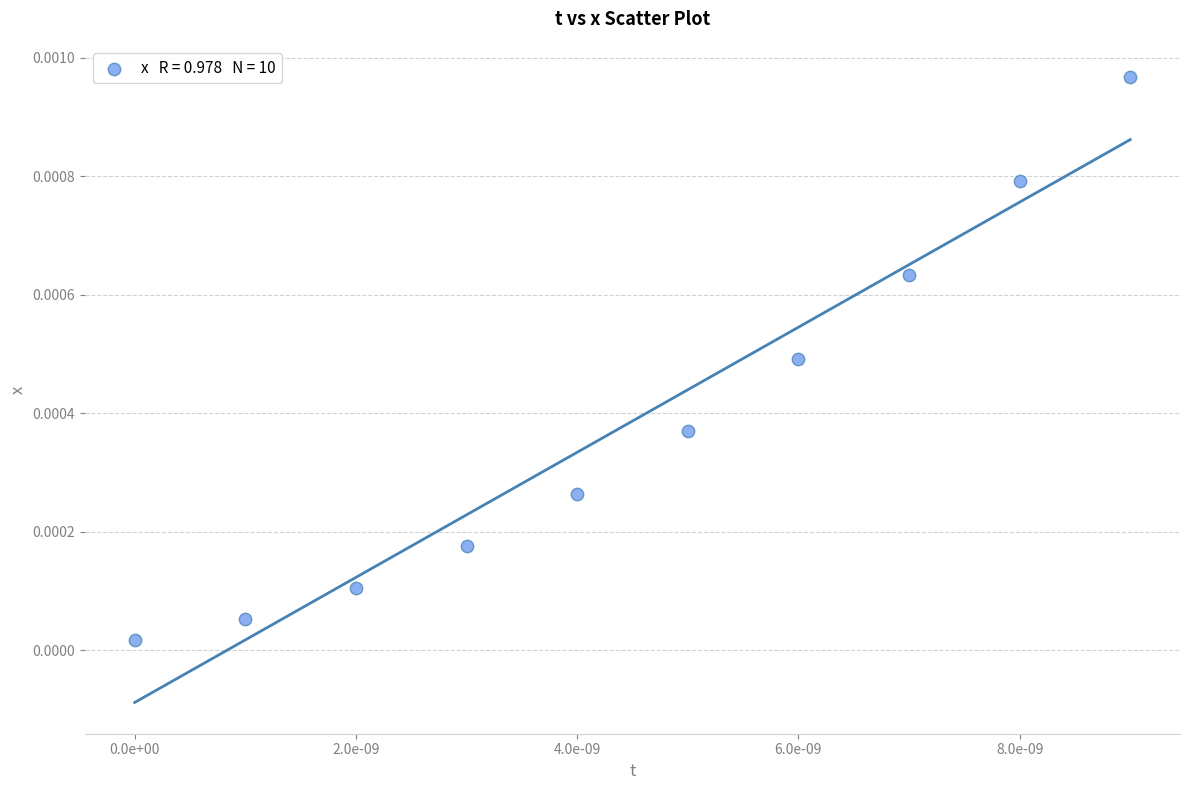

Count the number of points in this scatter plot.

10